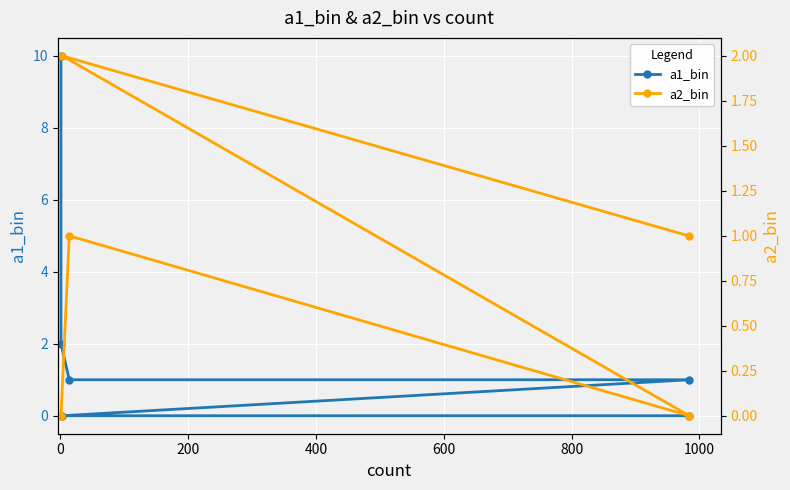

In a2_bin, how many points are higher than both neighbors (excluding endpoints)?

2